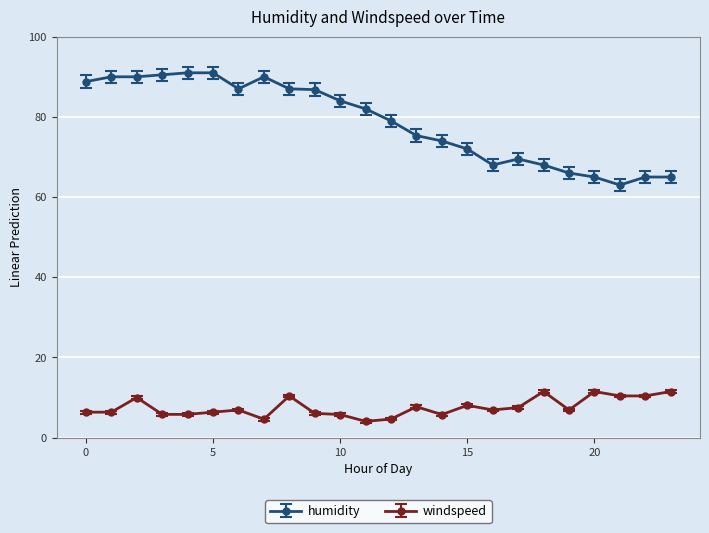

What is the maximum value for humidity?

91.0